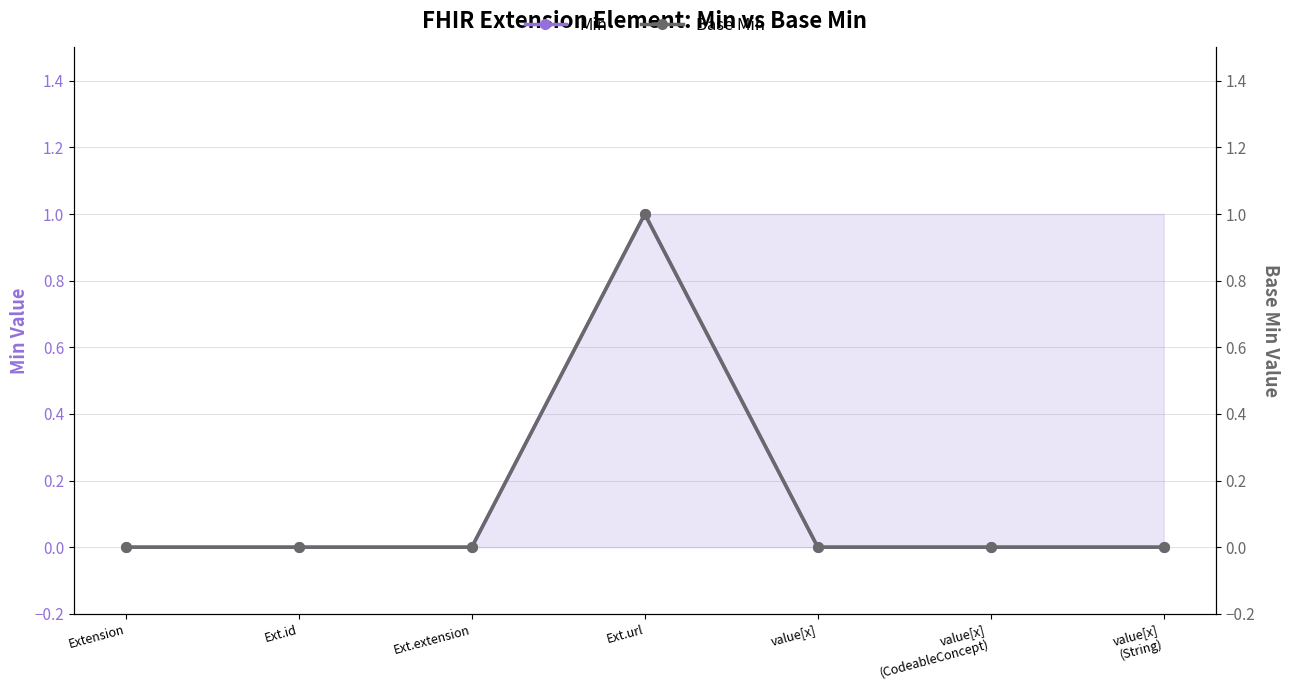

What is the difference between the maximum and minimum values in the Min series?

1